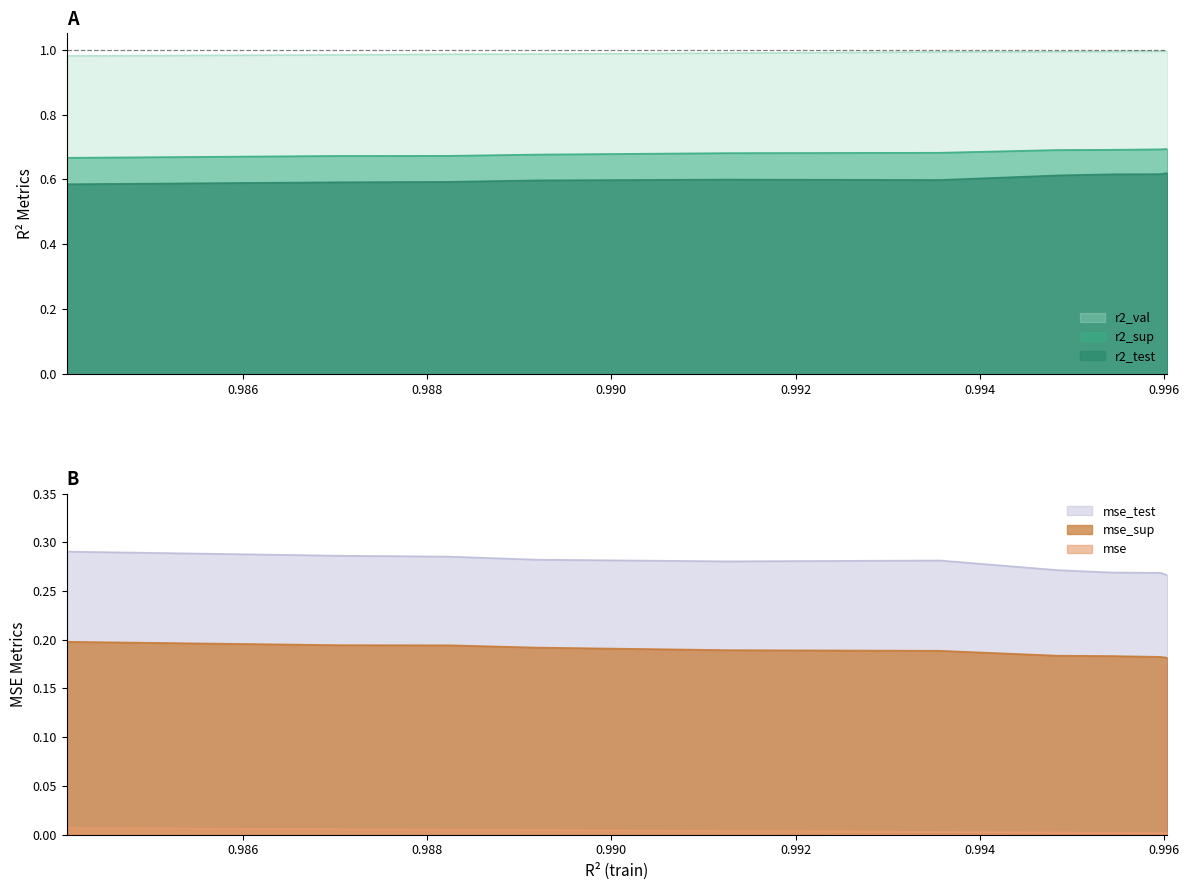

Does the chart display data point markers on the line(s)?

No